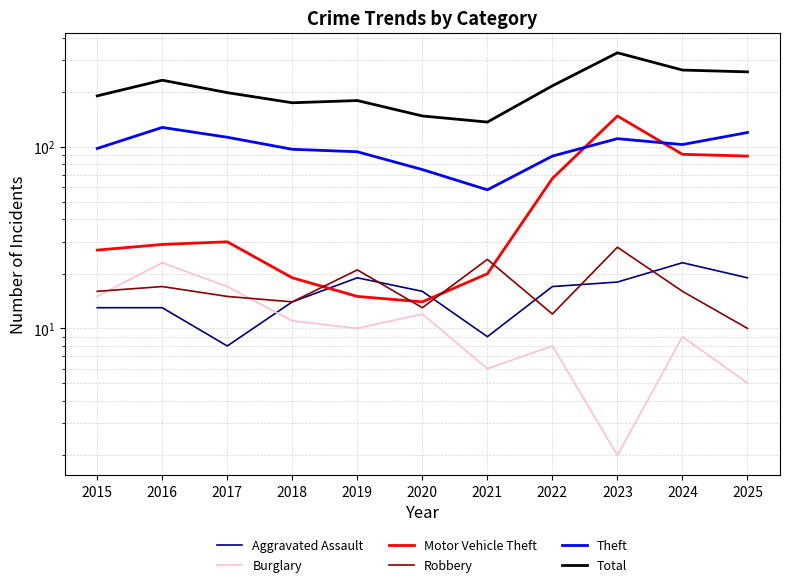

What is the sum of all Motor Vehicle Theft values?

549